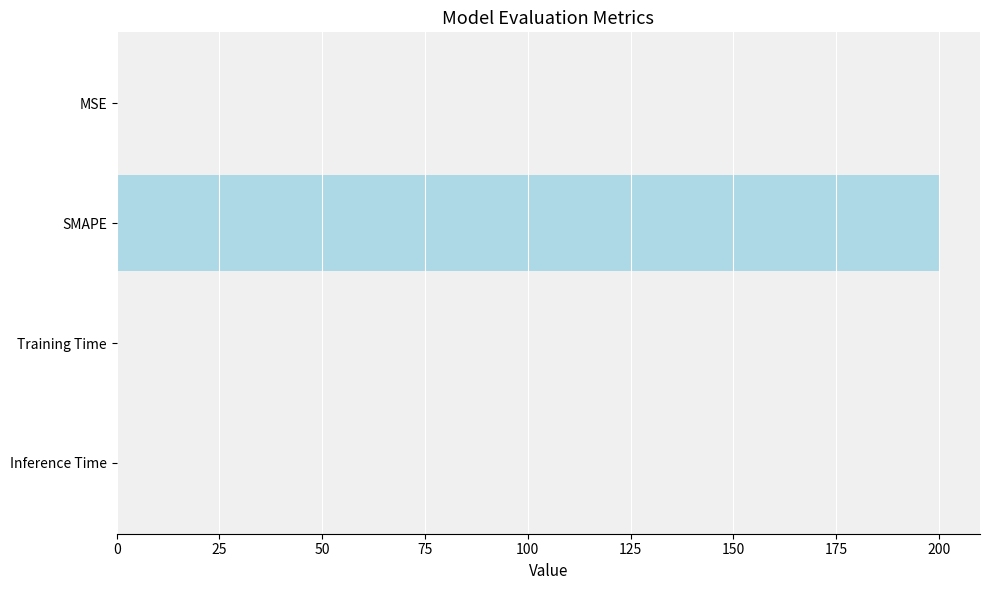

The value at SMAPE is 200.0. True or false?

True